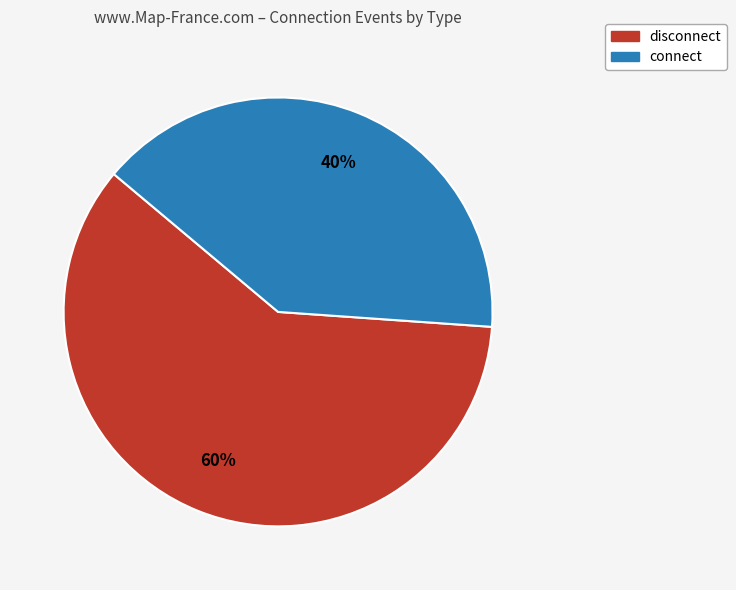

Does disconnect account for over 50% of the chart?

Yes